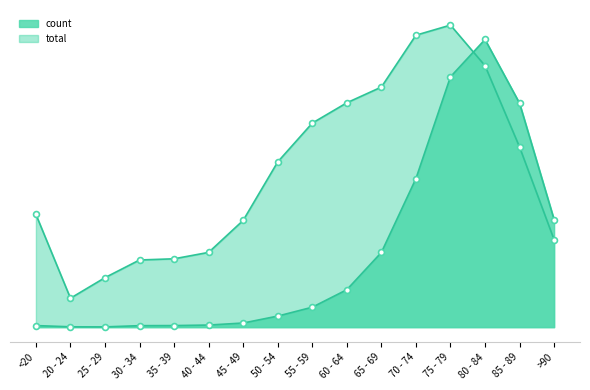

At how many categories does at least one series exceed 3287?

2